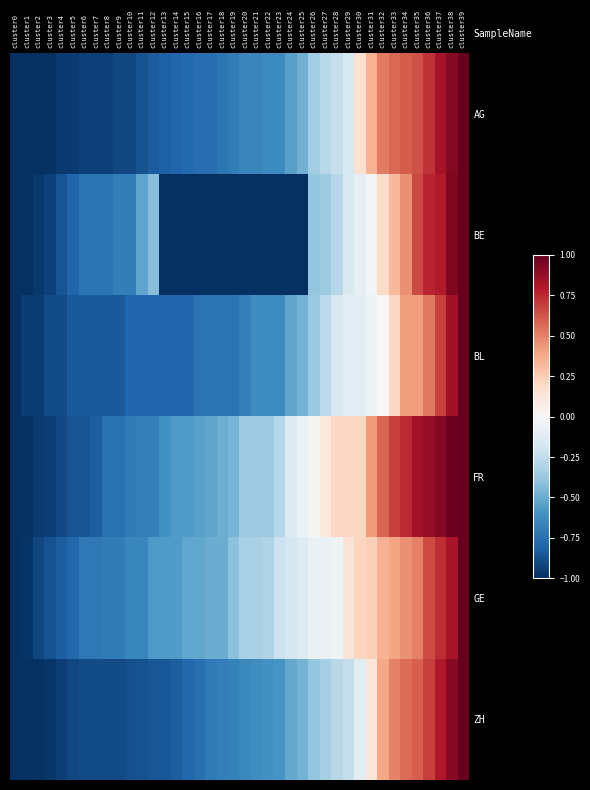

Reading left to right, extract all data points from this chart.

AG: cluster0=-1.0	cluster1=-1.0	cluster2=-1.0	cluster3=-1.0	cluster4=-1.0	cluster5=-1.0	cluster6=-0.9	cluster7=-0.9	cluster8=-0.9	cluster9=-0.9	cluster10=-0.9	cluster11=-0.9	cluster12=-0.8	cluster13=-0.8	cluster14=-0.8	cluster15=-0.8	cluster16=-0.8	cluster17=-0.8	cluster18=-0.7	cluster19=-0.7	cluster20=-0.7	cluster21=-0.7	cluster22=-0.6	cluster23=-0.6	cluster24=-0.5	cluster25=-0.5	cluster26=-0.3	cluster27=-0.3	cluster28=-0.2	cluster29=-0.2	cluster30=0.2	cluster31=0.3	cluster32=0.5	cluster33=0.6	cluster34=0.6	cluster35=0.6	cluster36=0.7	cluster37=0.8	cluster38=0.9	cluster39=1.0
BE: cluster0=-1.0	cluster1=-1.0	cluster2=-1.0	cluster3=-0.9	cluster4=-0.9	cluster5=-0.8	cluster6=-0.7	cluster7=-0.7	cluster8=-0.7	cluster9=-0.7	cluster10=-0.7	cluster11=-0.5	cluster12=-0.4	cluster13=-1.0	cluster14=-1.0	cluster15=-1.0	cluster16=-1.0	cluster17=-1.0	cluster18=-1.0	cluster19=-1.0	cluster20=-1.0	cluster21=-1.0	cluster22=-1.0	cluster23=-1.0	cluster24=-1.0	cluster25=-1.0	cluster26=-0.4	cluster27=-0.4	cluster28=-0.3	cluster29=-0.2	cluster30=-0.1	cluster31=-0.0	cluster32=0.2	cluster33=0.3	cluster34=0.5	cluster35=0.7	cluster36=0.8	cluster37=0.8	cluster38=0.9	cluster39=1.0
BL: cluster0=-1.0	cluster1=-0.9	cluster2=-0.9	cluster3=-0.9	cluster4=-0.9	cluster5=-0.8	cluster6=-0.8	cluster7=-0.8	cluster8=-0.8	cluster9=-0.8	cluster10=-0.8	cluster11=-0.8	cluster12=-0.8	cluster13=-0.8	cluster14=-0.8	cluster15=-0.8	cluster16=-0.7	cluster17=-0.7	cluster18=-0.7	cluster19=-0.7	cluster20=-0.7	cluster21=-0.6	cluster22=-0.6	cluster23=-0.6	cluster24=-0.5	cluster25=-0.5	cluster26=-0.4	cluster27=-0.3	cluster28=-0.2	cluster29=-0.1	cluster30=-0.1	cluster31=-0.1	cluster32=0.0	cluster33=0.2	cluster34=0.4	cluster35=0.4	cluster36=0.5	cluster37=0.7	cluster38=0.8	cluster39=1.0
FR: cluster0=-1.0	cluster1=-1.0	cluster2=-1.0	cluster3=-0.9	cluster4=-0.9	cluster5=-0.9	cluster6=-0.9	cluster7=-0.8	cluster8=-0.7	cluster9=-0.7	cluster10=-0.7	cluster11=-0.7	cluster12=-0.7	cluster13=-0.6	cluster14=-0.6	cluster15=-0.6	cluster16=-0.5	cluster17=-0.5	cluster18=-0.5	cluster19=-0.5	cluster20=-0.4	cluster21=-0.4	cluster22=-0.4	cluster23=-0.3	cluster24=-0.1	cluster25=-0.1	cluster26=0.0	cluster27=0.1	cluster28=0.2	cluster29=0.2	cluster30=0.2	cluster31=0.4	cluster32=0.6	cluster33=0.7	cluster34=0.7	cluster35=0.8	cluster36=0.9	cluster37=0.9	cluster38=1.0	cluster39=1.0
GE: cluster0=-1.0	cluster1=-1.0	cluster2=-0.9	cluster3=-0.9	cluster4=-0.8	cluster5=-0.8	cluster6=-0.7	cluster7=-0.7	cluster8=-0.7	cluster9=-0.7	cluster10=-0.7	cluster11=-0.7	cluster12=-0.6	cluster13=-0.6	cluster14=-0.6	cluster15=-0.5	cluster16=-0.5	cluster17=-0.5	cluster18=-0.5	cluster19=-0.4	cluster20=-0.3	cluster21=-0.3	cluster22=-0.3	cluster23=-0.2	cluster24=-0.2	cluster25=-0.1	cluster26=-0.1	cluster27=-0.1	cluster28=-0.0	cluster29=0.1	cluster30=0.2	cluster31=0.2	cluster32=0.3	cluster33=0.4	cluster34=0.5	cluster35=0.5	cluster36=0.7	cluster37=0.7	cluster38=0.8	cluster39=1.0
ZH: cluster0=-1.0	cluster1=-1.0	cluster2=-1.0	cluster3=-1.0	cluster4=-0.9	cluster5=-0.9	cluster6=-0.9	cluster7=-0.9	cluster8=-0.9	cluster9=-0.9	cluster10=-0.9	cluster11=-0.9	cluster12=-0.9	cluster13=-0.8	cluster14=-0.8	cluster15=-0.8	cluster16=-0.8	cluster17=-0.7	cluster18=-0.7	cluster19=-0.7	cluster20=-0.6	cluster21=-0.6	cluster22=-0.6	cluster23=-0.6	cluster24=-0.5	cluster25=-0.5	cluster26=-0.4	cluster27=-0.3	cluster28=-0.3	cluster29=-0.2	cluster30=-0.1	cluster31=0.1	cluster32=0.4	cluster33=0.5	cluster34=0.6	cluster35=0.6	cluster36=0.7	cluster37=0.8	cluster38=0.9	cluster39=1.0